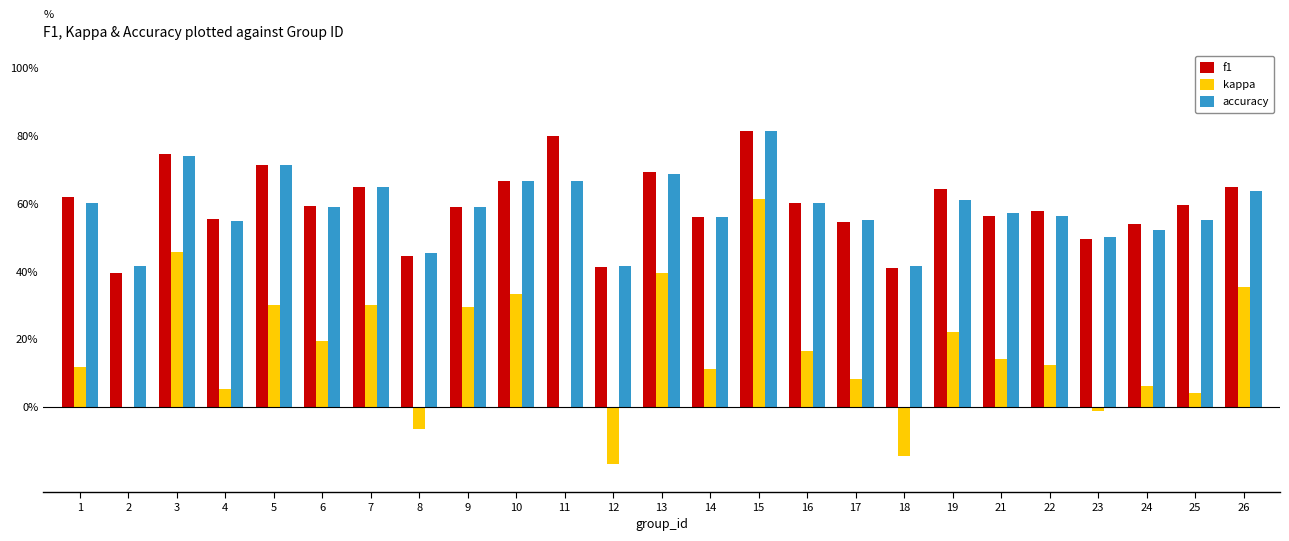

What is the average value of the f1 series?

0.6